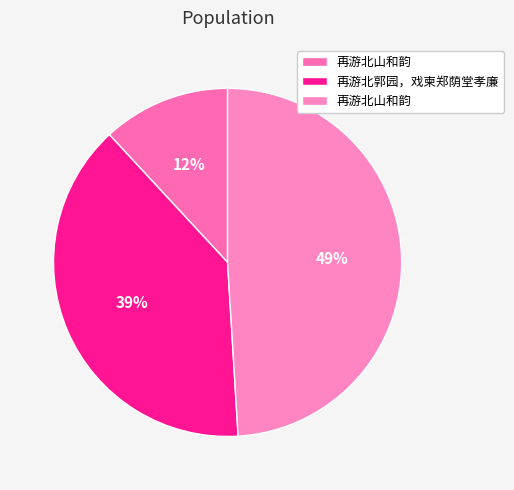

How many segments does this pie chart have?

3